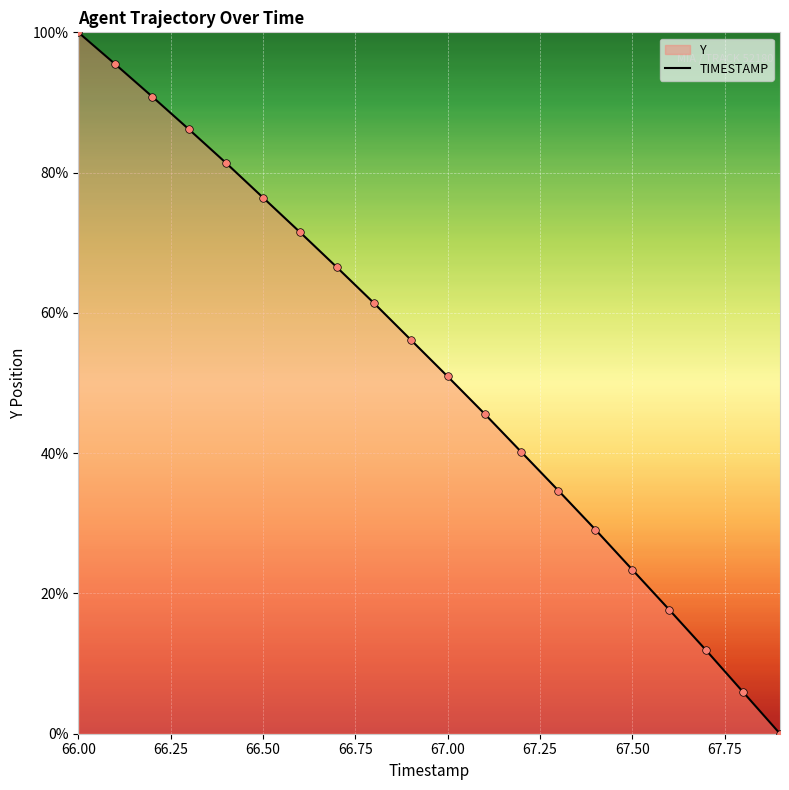

What is the maximum value shown in the chart?

100.0